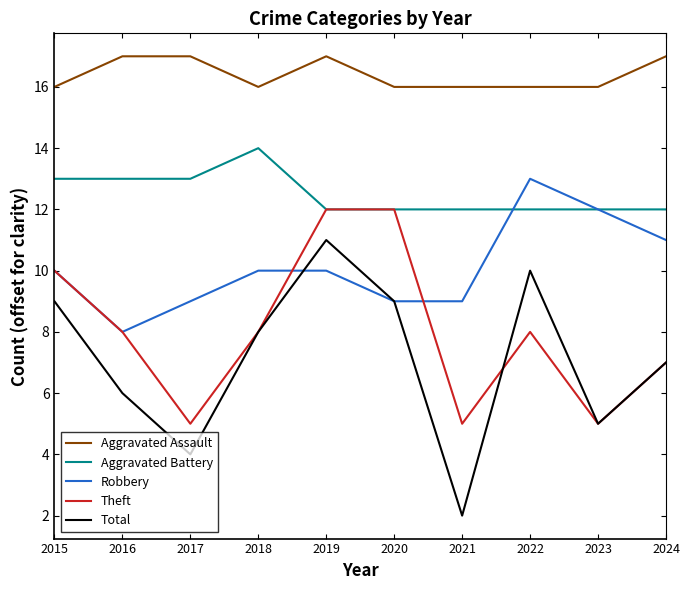

Rank the series by their maximum value, from lowest to highest.

Total, Theft, Robbery, Aggravated Battery, Aggravated Assault